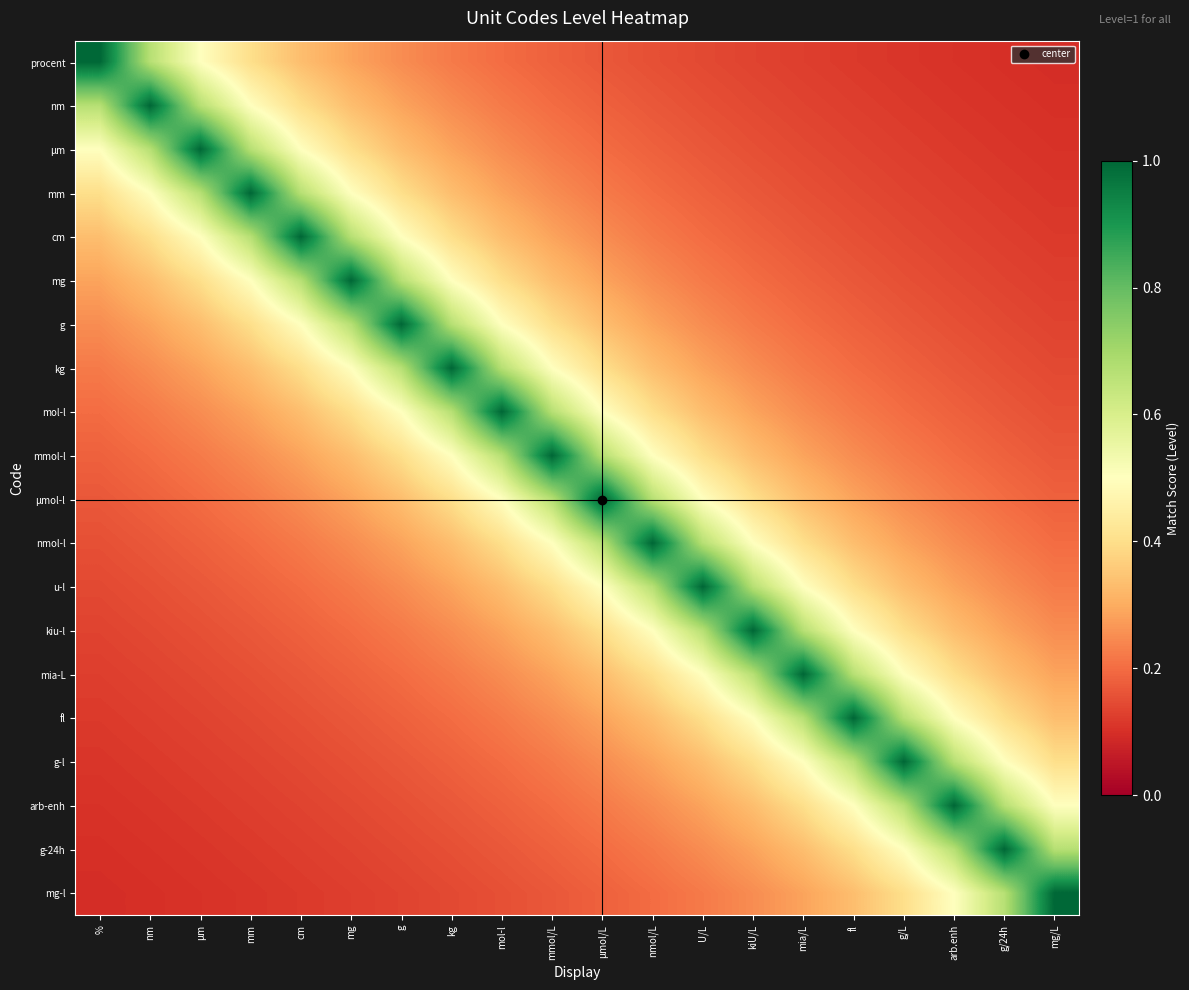

At how many categories does at least one series exceed 0?

20